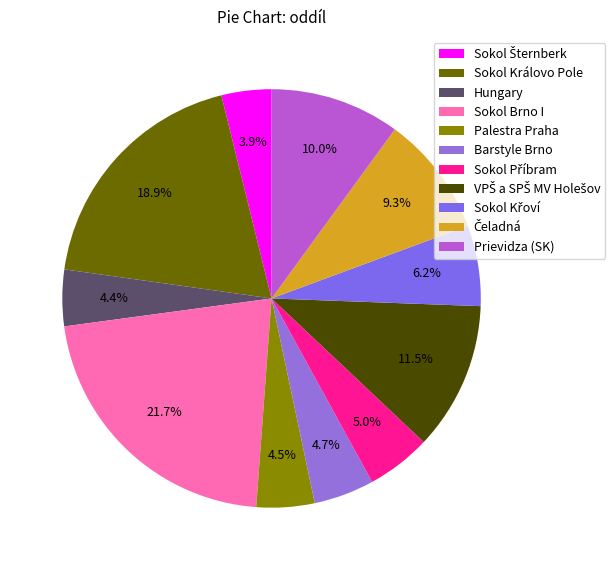

Count the number of slices in the pie.

11